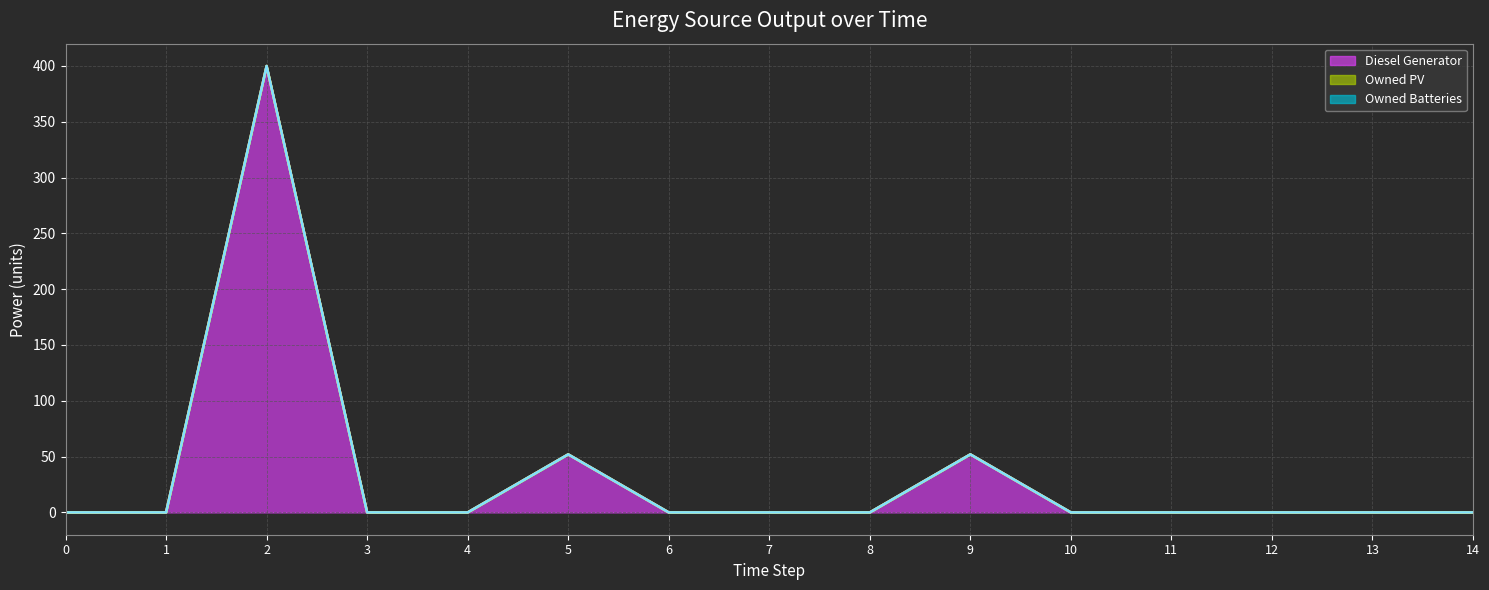

True or false: Owned PV (line) has a value of 0 at 10.

True